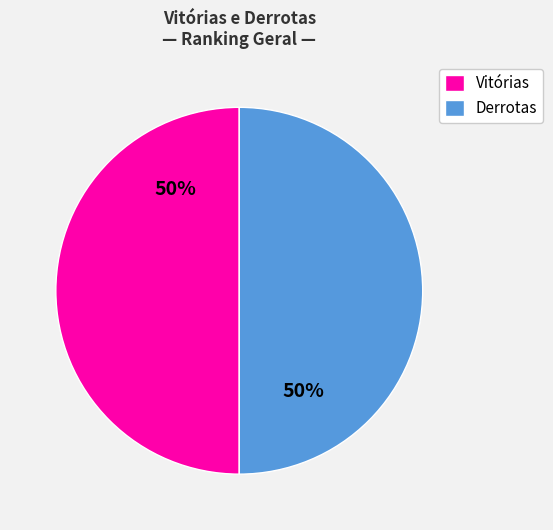

Approximately how many times larger is the value at Derrotas compared to Vitórias?

1.0